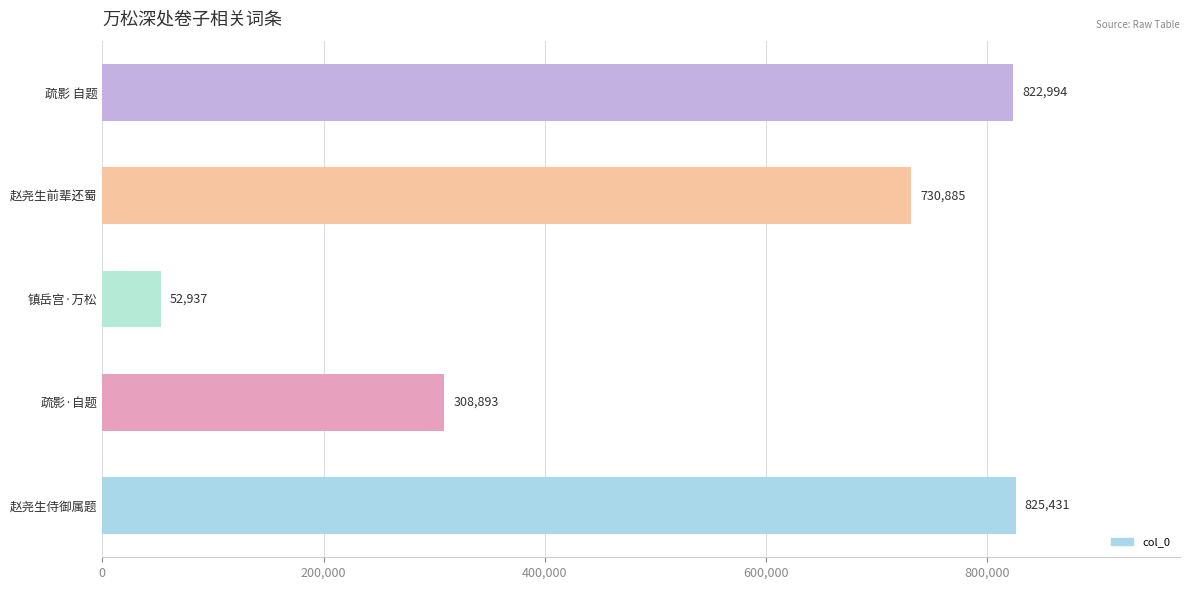

Are the bars grouped side by side (vs. stacked)?

No